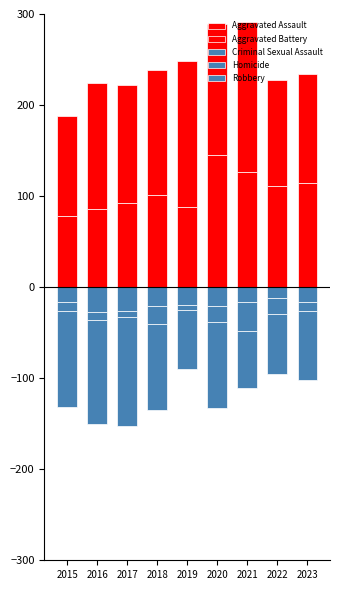

Which series has the widest spread of values?

Aggravated Assault